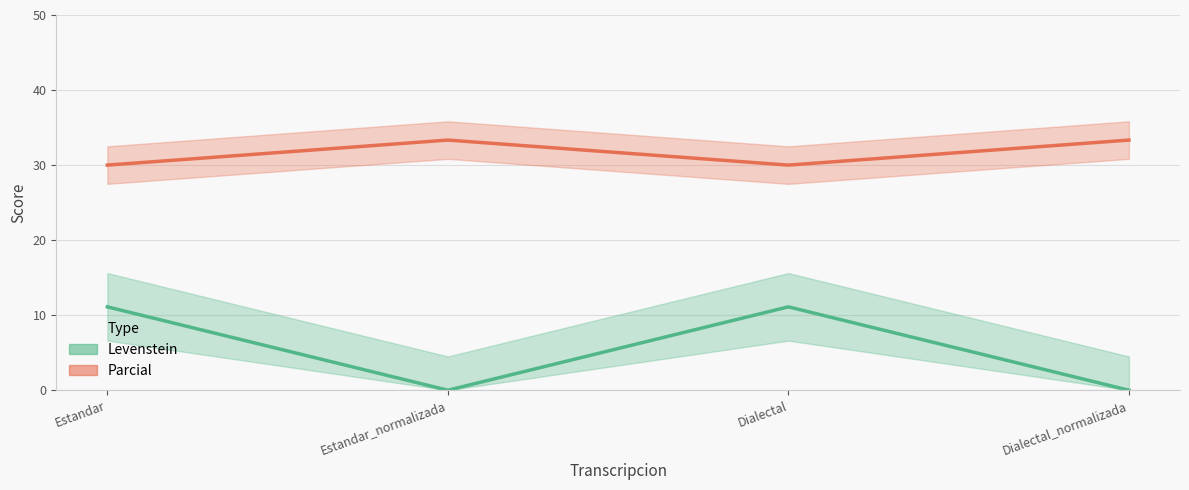

Reading left to right, extract all data points from this chart.

Levenstein: 11.1	0.0	11.1	0.0
Parcial: 30.0	33.3	30.0	33.3